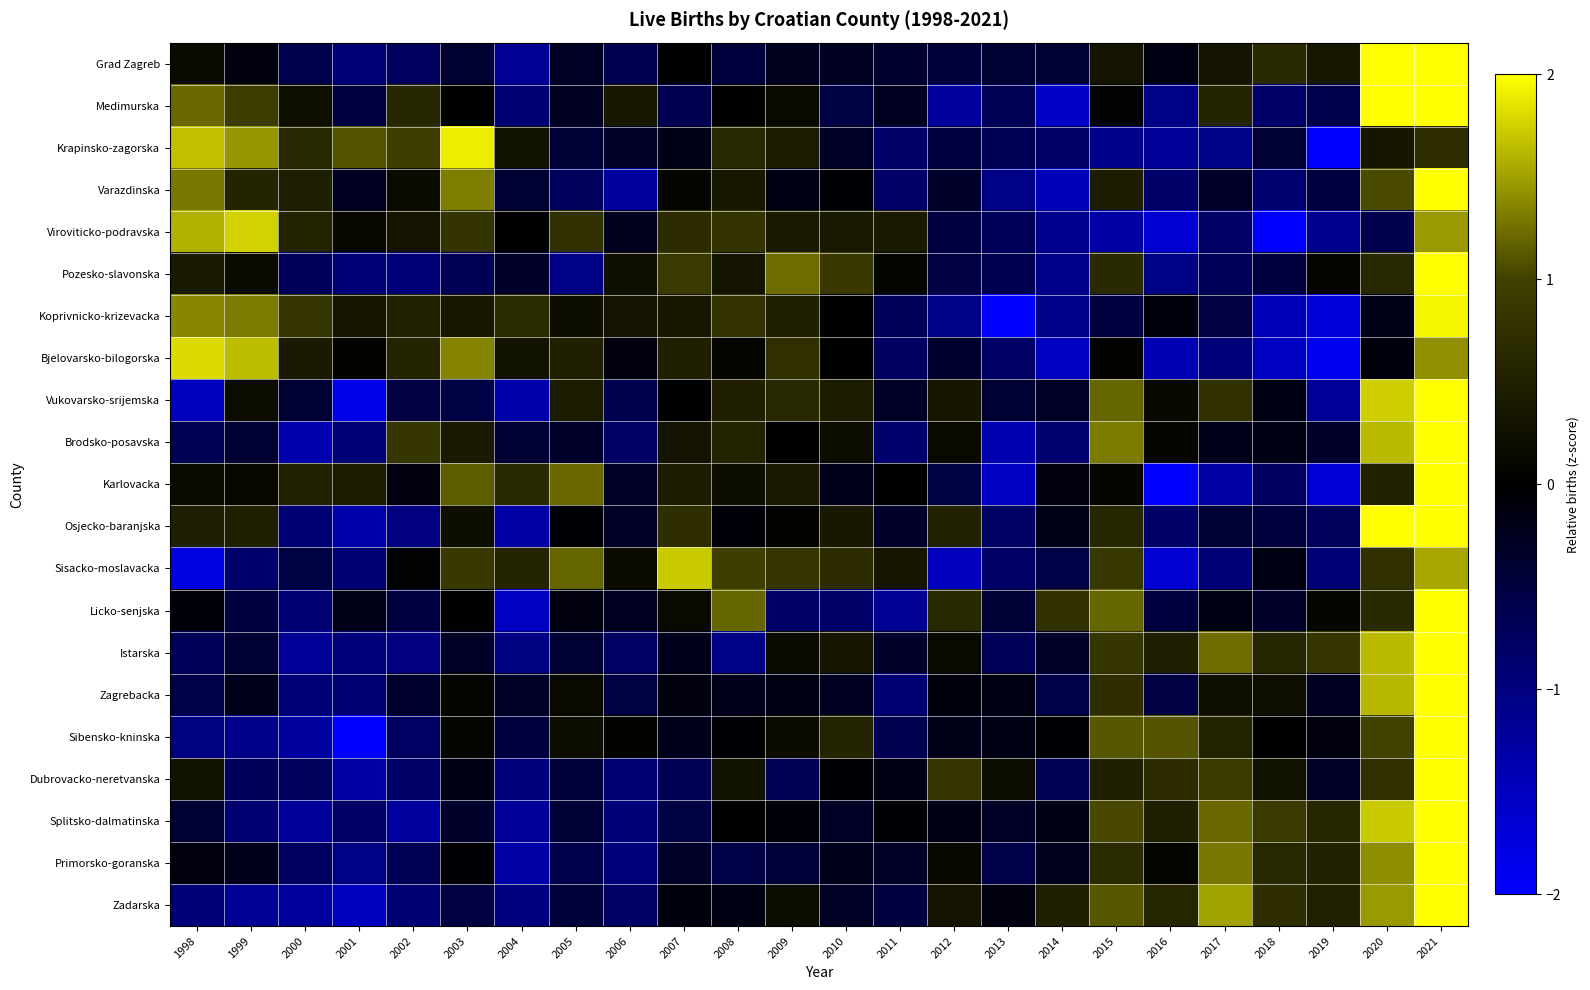

At 2003, list the series in order from largest to smallest.

Krapinsko-zagorska, Bjelovarsko-bilogorska, Varazdinska, Karlovacka, Sisacko-moslavacka, Viroviticko-podravska, Brodsko-posavska, Koprivnicko-krizevacka, Osjecko-baranjska, Sibensko-kninska, Zagrebacka, Medimurska, Licko-senjska, Primorsko-goranska, Dubrovacko-neretvanska, Istarska, Splitsko-dalmatinska, Grad Zagreb, Zadarska, Vukovarsko-srijemska, Pozesko-slavonska